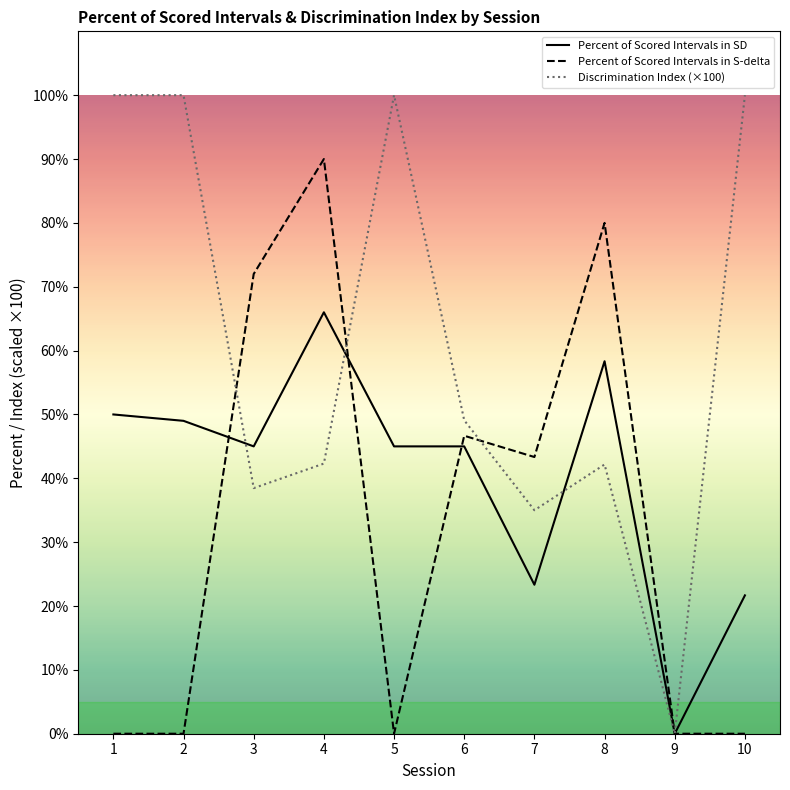

At which category is the sum across all series the highest?

4